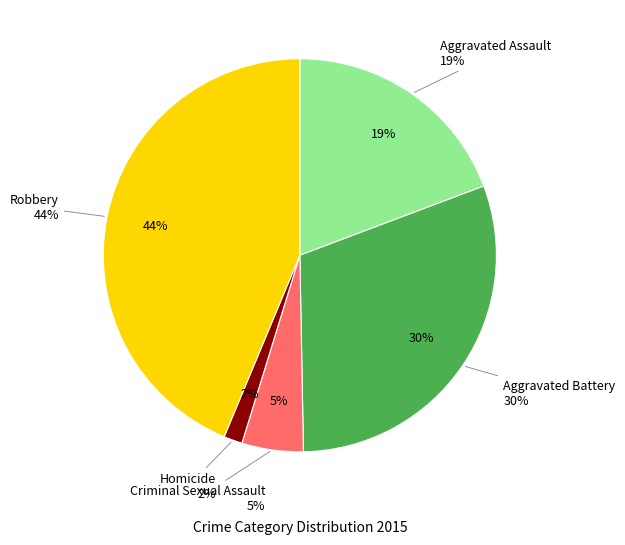

What is the change in value from Aggravated Battery to Criminal Sexual Assault?

-216